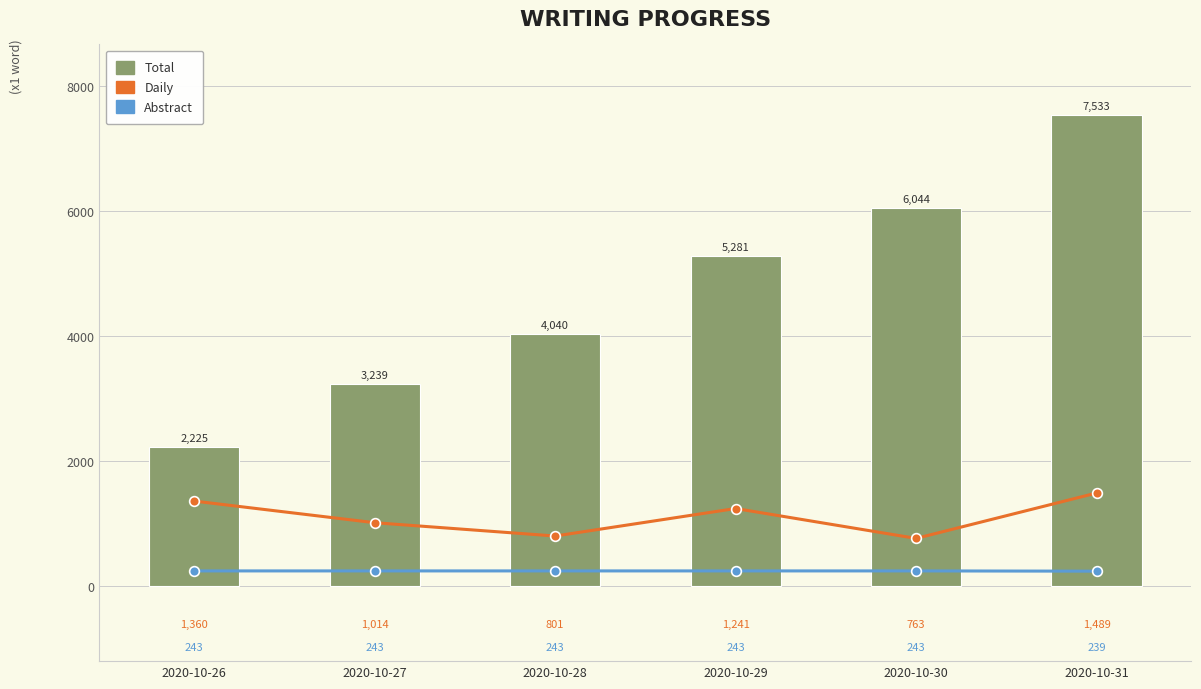

At how many categories does at least one series exceed 288?

6